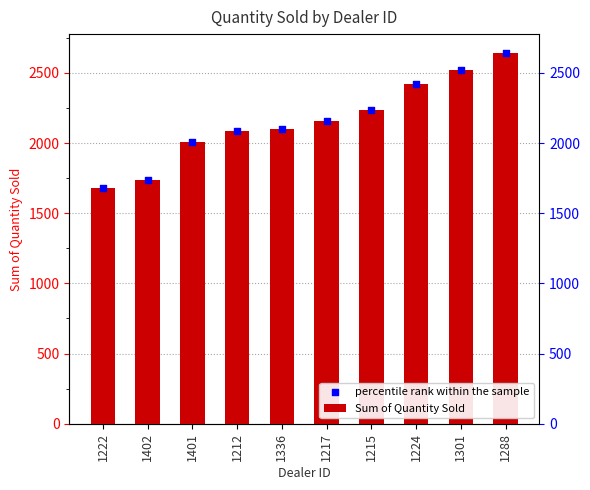

What are all the series names shown in the legend?

Sum of Quantity Sold, percentile rank within the sample